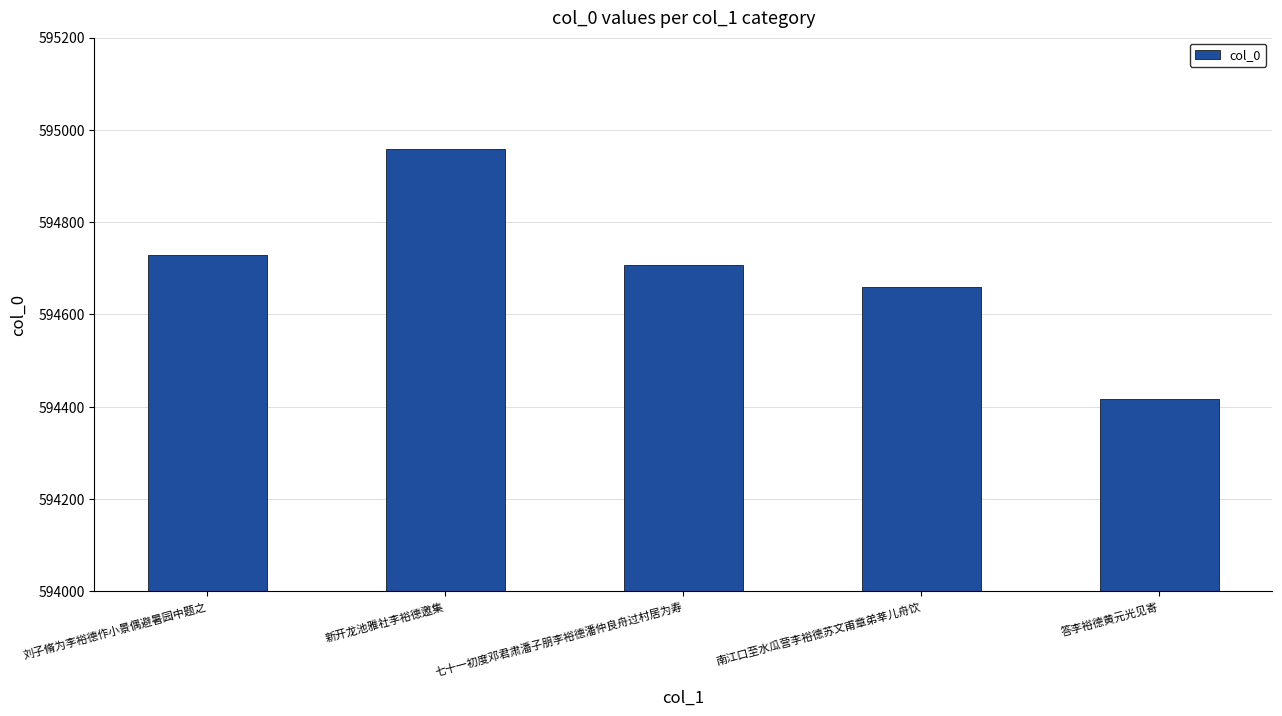

What is the change in value from 刘子脩为李裕德作小景偶避暑园中题之 to 新开龙池雅社李裕德邀集?

+230